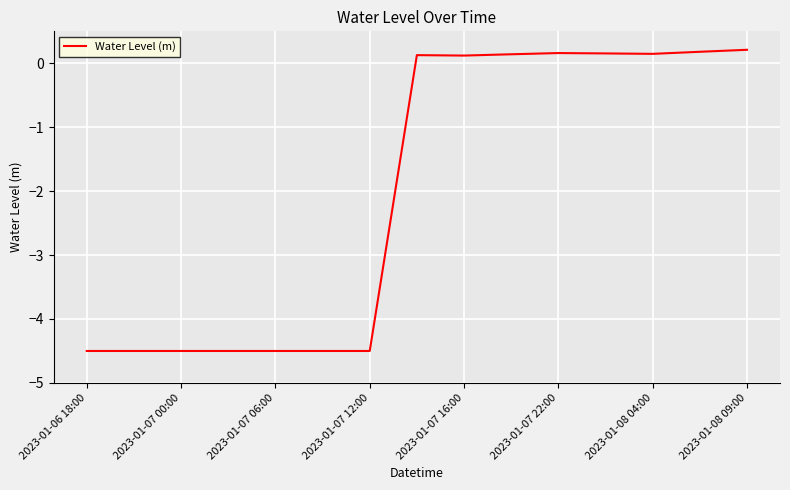

What is the smallest value displayed?

-4.5